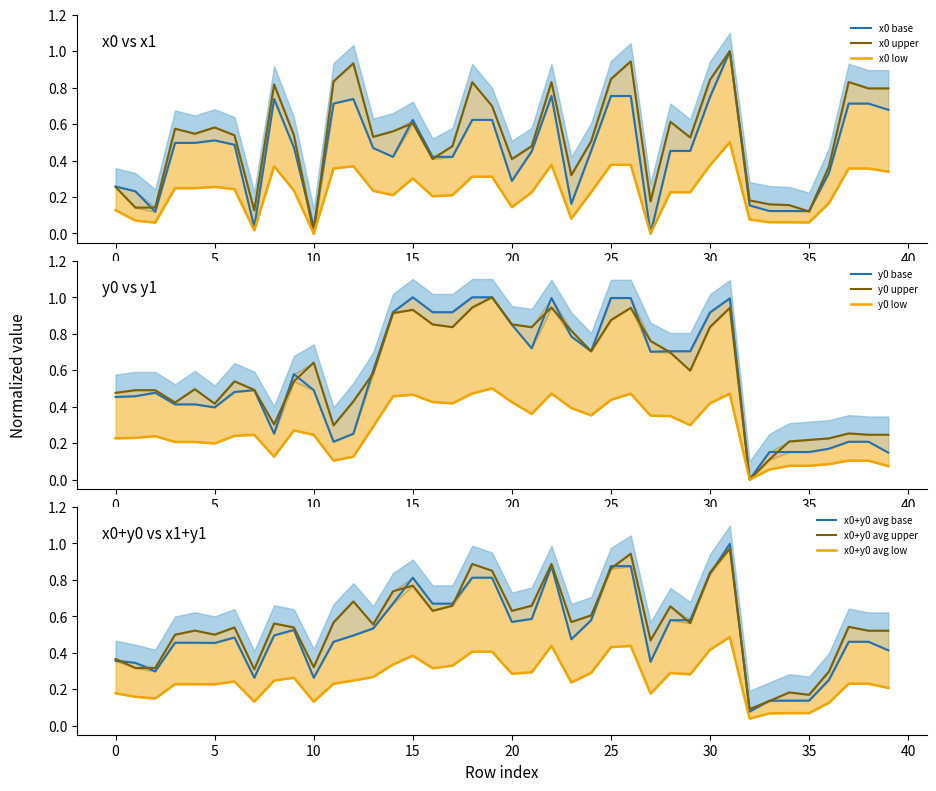

True or false: y1 has a value of 0.6 at 29.

True